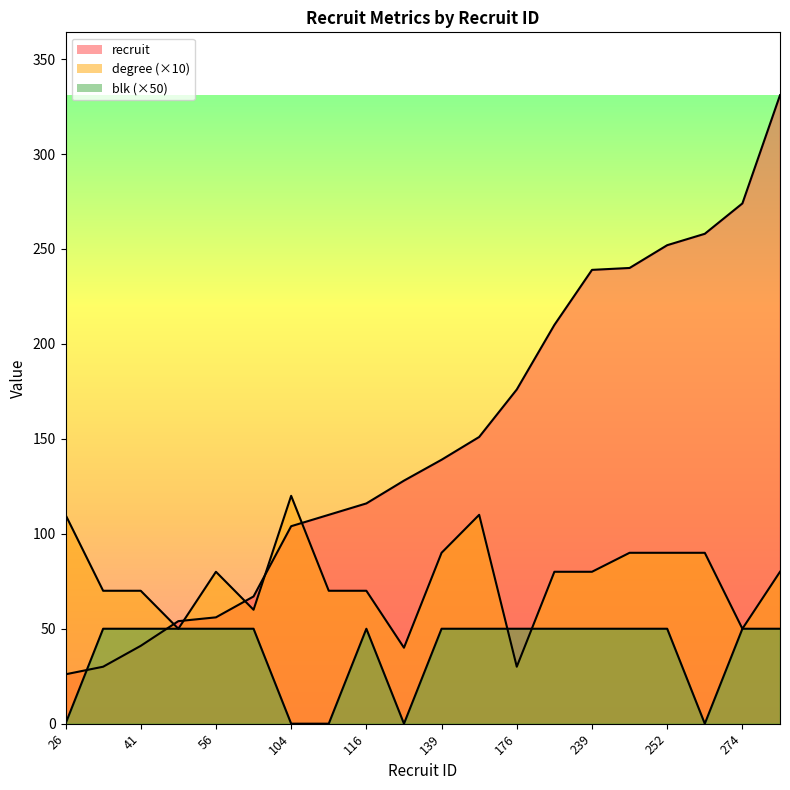

Rank the series by their average value, from lowest to highest.

blk, degree, recruit